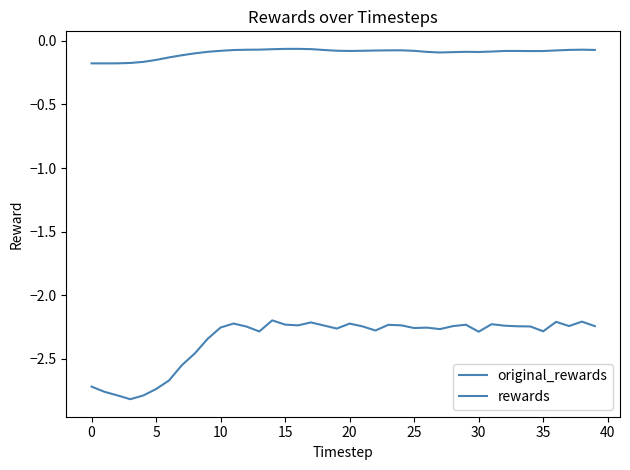

Does the chart display data point markers on the line(s)?

No